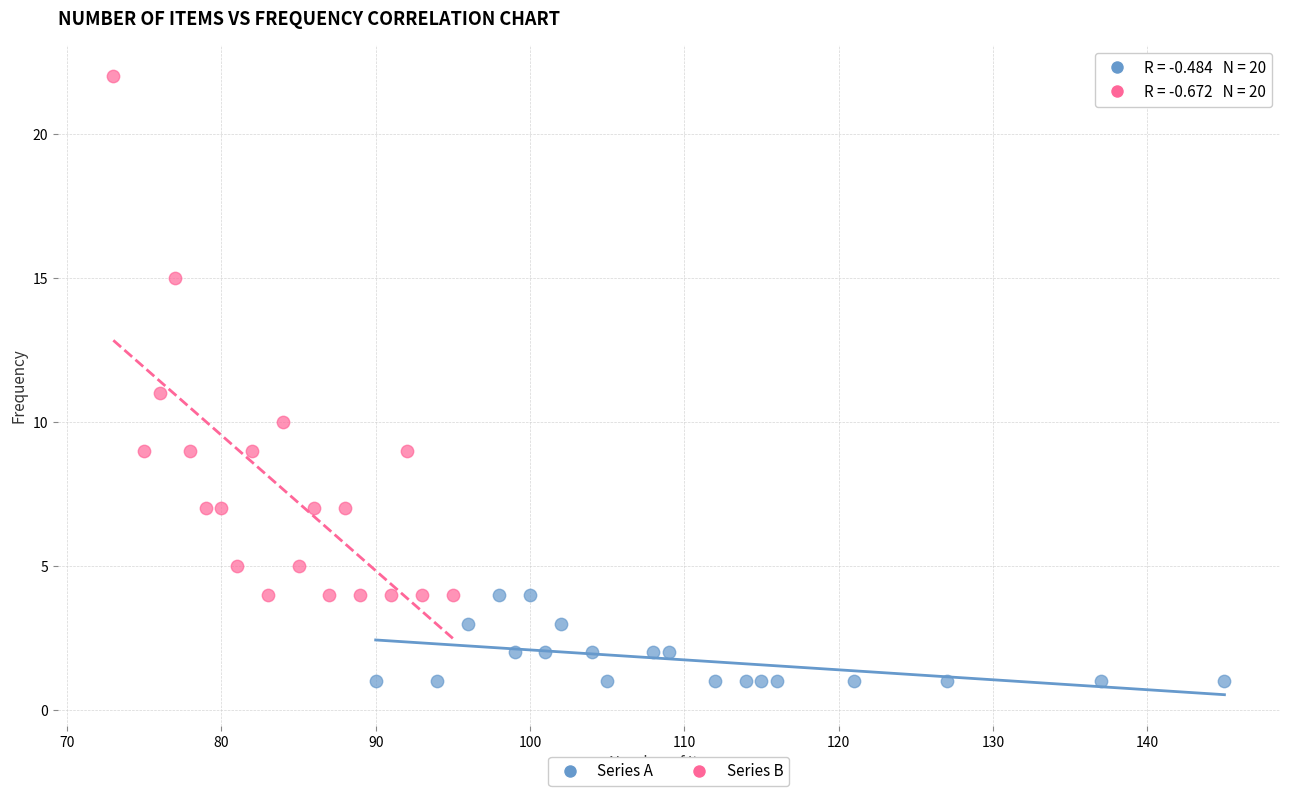

Which series reaches the maximum Y coordinate?

Series B